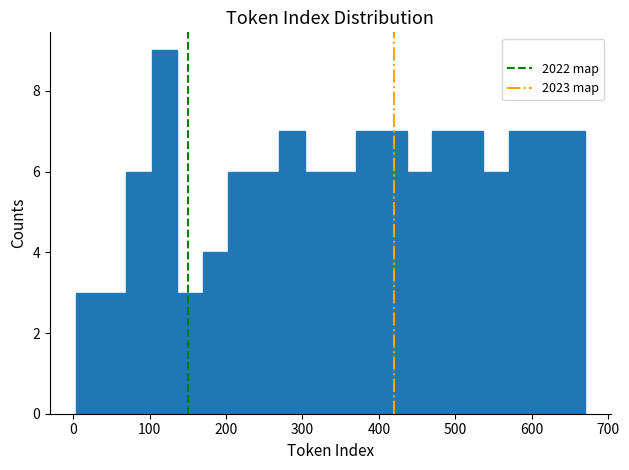

Around what value on the x-axis is the tallest bar? Give the approximate position of its centre, as read against the axis.

120